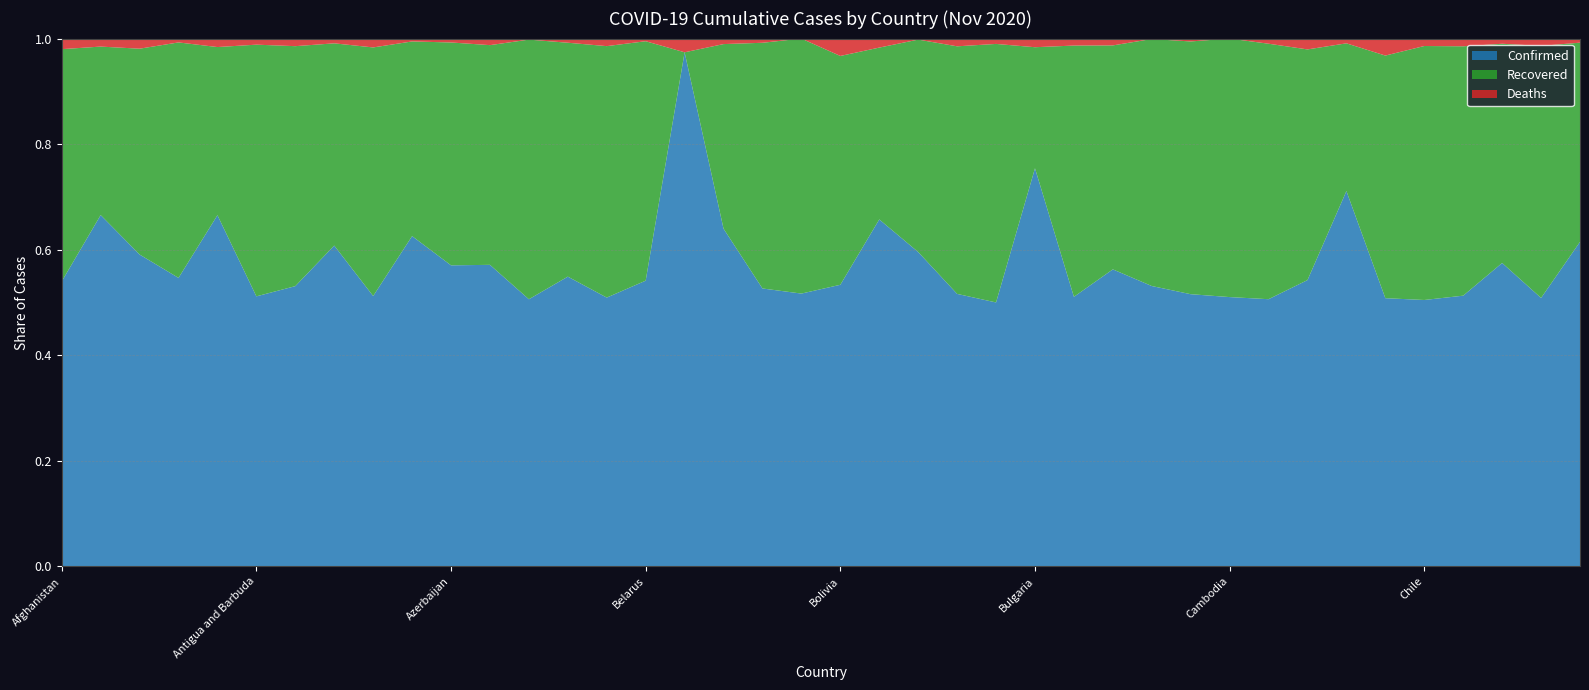

Reading left to right, extract all data points from this chart.

Confirmed: Afghanistan=42969	Albania=26211	Algeria=65108	Andorra=5616	Angola=13053	Antigua and Barbuda=133	Argentina=1284519	Armenia=114383	Australia=27680	Austria=191228	Azerbaijan=71580	Bahamas=7124	Bahrain=84192	Bangladesh=428965	Barbados=249	Belarus=111622	Belgium=520393	Belize=4596	Benin=2844	Bhutan=369	Bolivia=142889	Bosnia and Herzegovina=69625	Botswana=8225	Brazil=5781582	Brunei=148	Bulgaria=90725	Burkina Faso=2586	Burma=66734	Burundi=623	Cabo Verde=9694	Cambodia=301	Cameroon=22490	Canada=285936	Central African Republic=4888	Chad=1578	Chile=528030	Colombia=1174012	Congo (Brazzaville)=5379	Congo (Kinshasa)=11692	Costa Rica=120939
Recovered: Afghanistan=35036	Albania=12574	Algeria=42980	Andorra=4585	Angola=6250	Antigua and Barbuda=124	Argentina=1100180	Armenia=72116	Australia=25459	Austria=112728	Azerbaijan=53001	Bahamas=5192	Bahrain=81846	Bangladesh=346387	Barbados=233	Belarus=93570	Belgium=0	Belize=2513	Benin=2515	Bhutan=345	Bolivia=116137	Bosnia and Herzegovina=34491	Botswana=5559	Brazil=5254457	Brunei=145	Bulgaria=27587	Burkina Faso=2411	Burma=50336	Burundi=549	Cabo Verde=9004	Cambodia=289	Cameroon=21510	Canada=230429	Central African Republic=1924	Chad=1428	Chile=503540	Colombia=1081691	Congo (Brazzaville)=3887	Congo (Kinshasa)=10983	Costa Rica=74255
Deaths: Afghanistan=1595	Albania=598	Algeria=2111	Andorra=75	Angola=315	Antigua and Barbuda=3	Argentina=34782	Armenia=1697	Australia=907	Austria=1661	Azerbaijan=927	Bahamas=155	Bahrain=332	Bangladesh=6159	Barbados=7	Belarus=1033	Belgium=13891	Belize=75	Benin=43	Bhutan=0	Bolivia=8825	Bosnia and Herzegovina=1808	Botswana=27	Brazil=164281	Brunei=3	Bulgaria=1970	Burkina Faso=67	Burma=1534	Burundi=1	Cabo Verde=102	Cambodia=0	Cameroon=433	Canada=10828	Central African Republic=62	Chad=100	Chile=14738	Colombia=33491	Congo (Brazzaville)=92	Congo (Kinshasa)=318	Costa Rica=1527